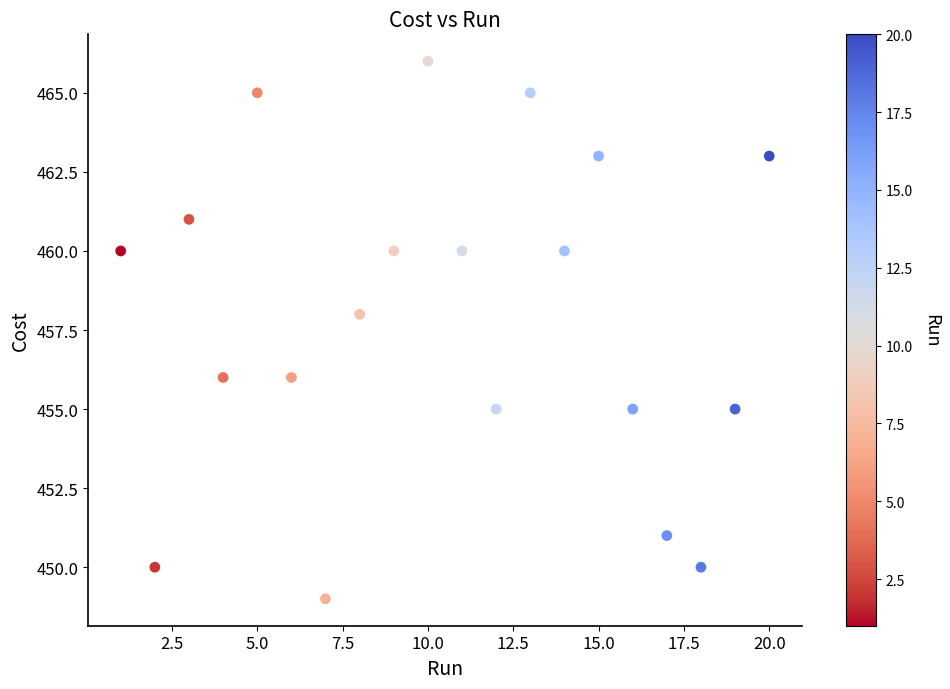

What is the range of Y values (max minus min)?

17.0